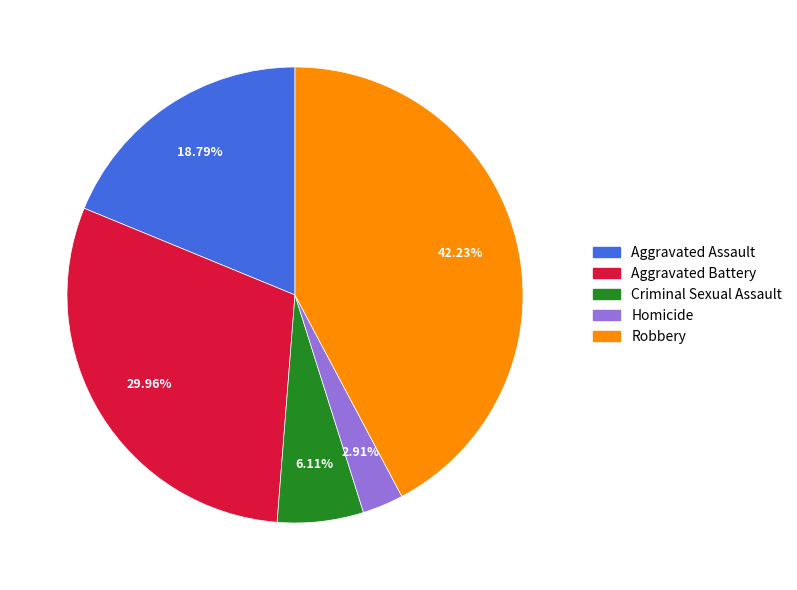

How many slices are in this pie chart?

5